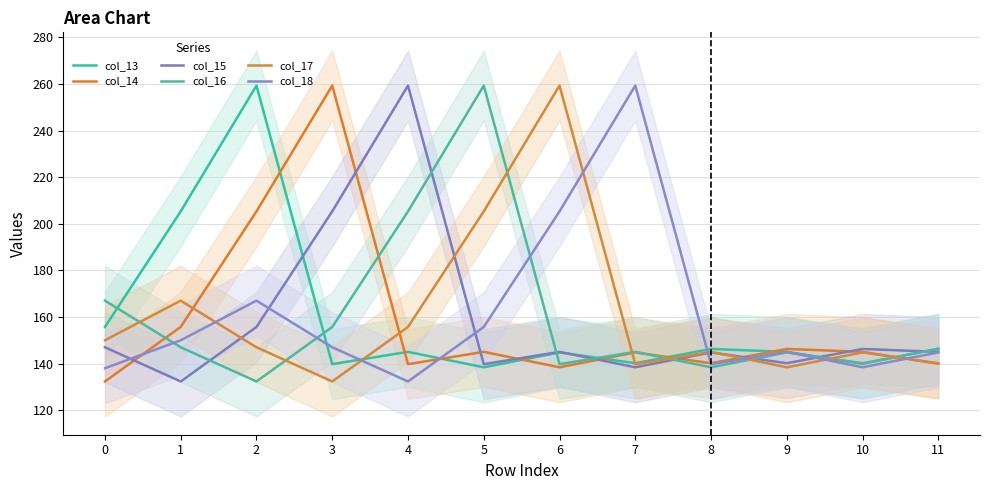

What is the difference between the maximum and minimum values in the col_18 series?

127.0